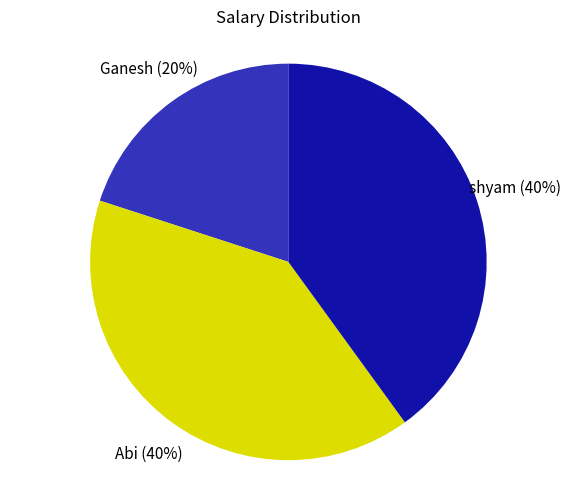

Is there a majority slice in this chart?

No